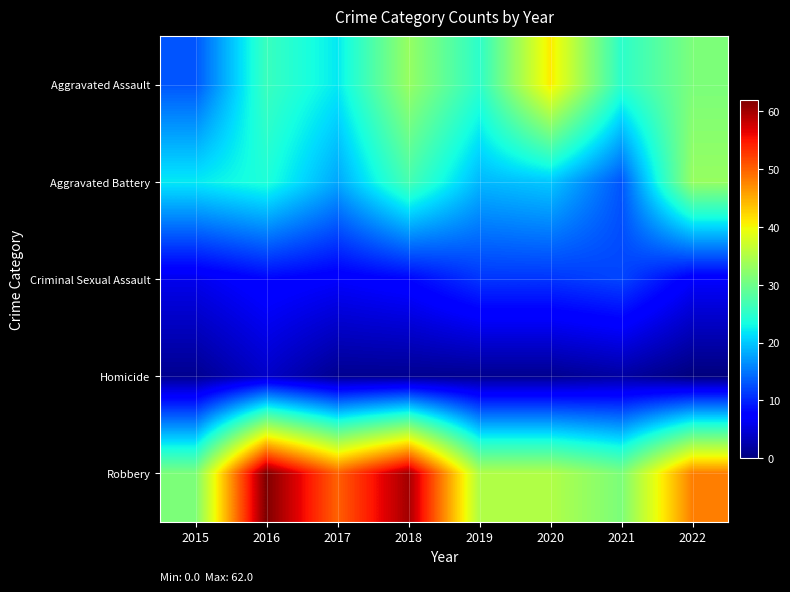

Rank the series at 2021 from highest to lowest value.

Robbery, Aggravated Assault, Aggravated Battery, Criminal Sexual Assault, Homicide